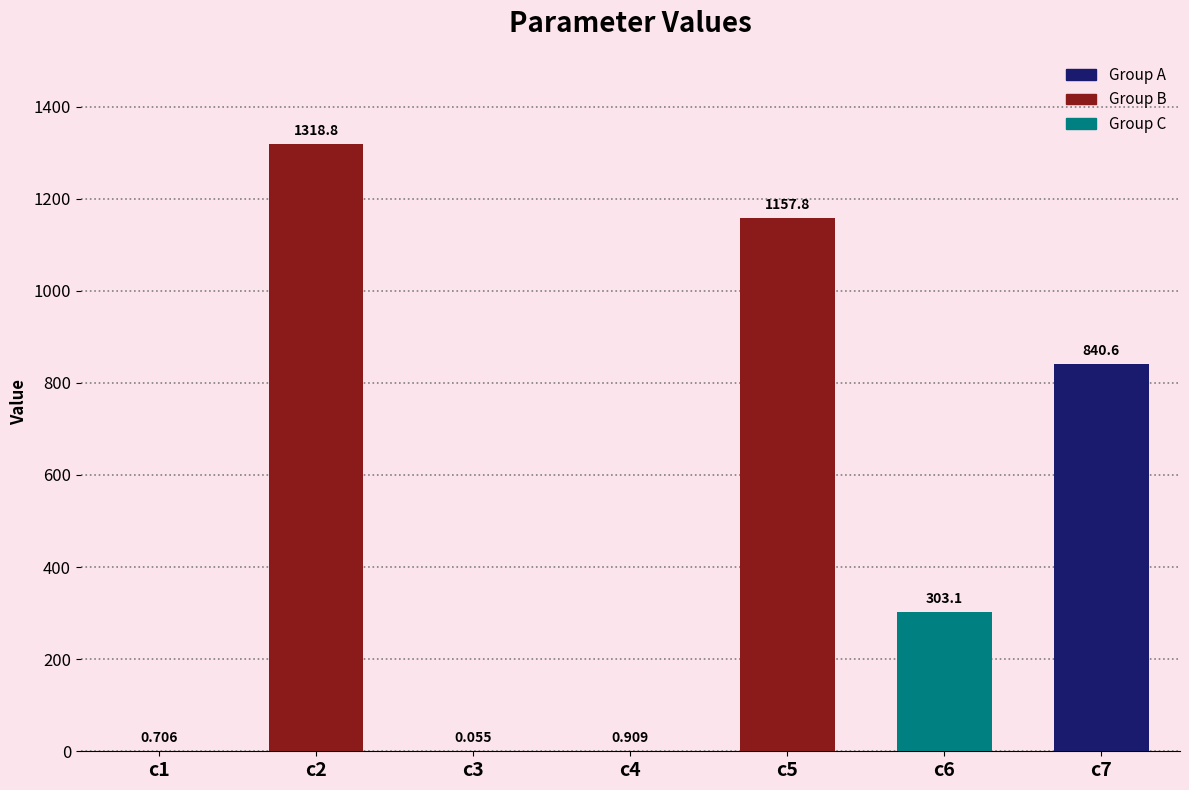

Rank the categories by value from lowest to highest.

c3, c1, c4, c6, c7, c5, c2